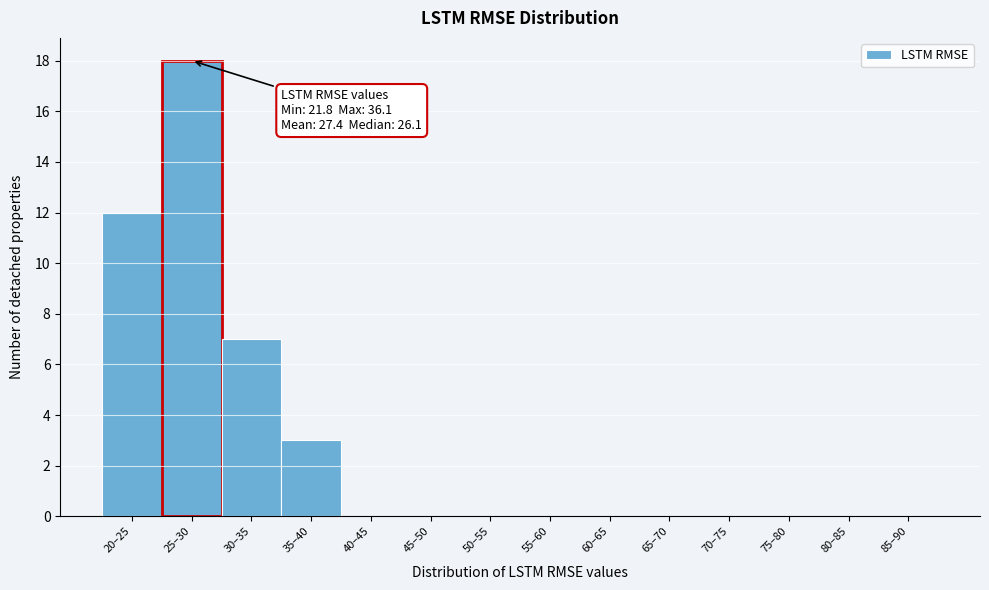

Reading left to right, transcribe all the data shown in this chart.

20–25=12	25–30=18	30–35=7	35–40=3	40–45=0	45–50=0	50–55=0	55–60=0	60–65=0	65–70=0	70–75=0	75–80=0	80–85=0	85–90=0